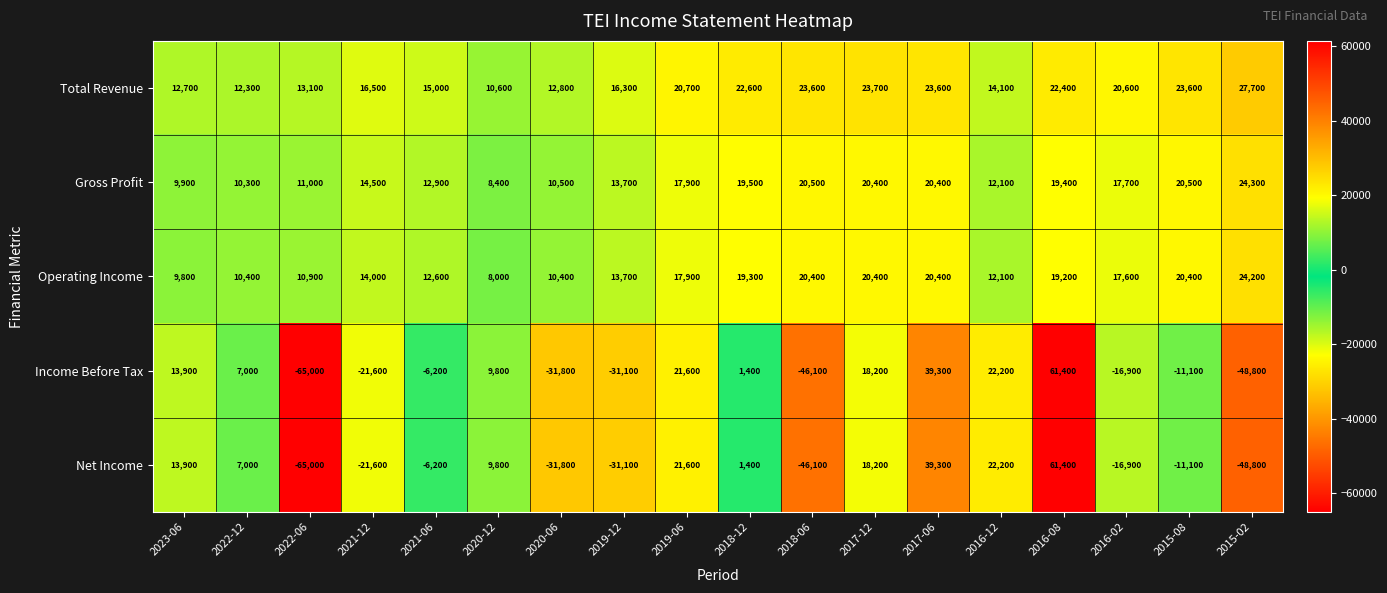

Where does the Net Income series first go above 1400?

2023-06